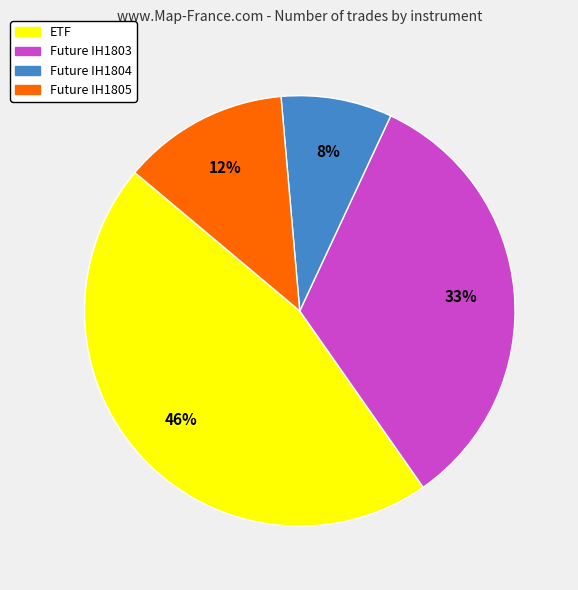

Is the sum of ETF and Future IH1804 greater than half?

Yes